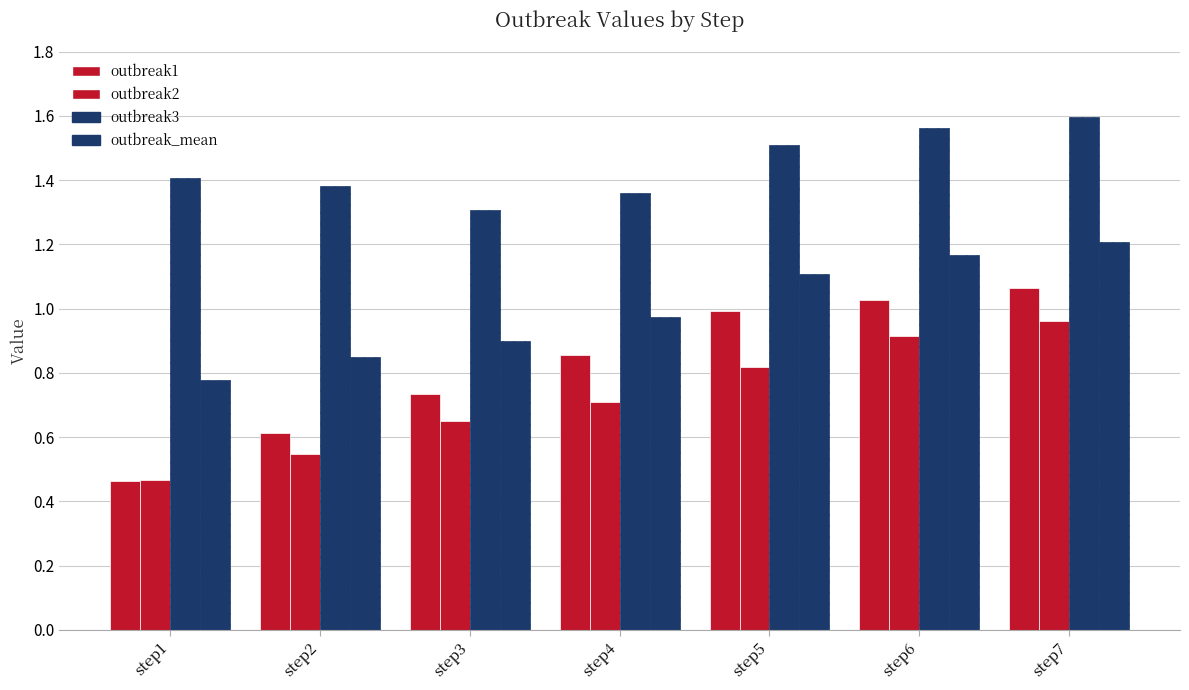

How many bars are there in total?

28